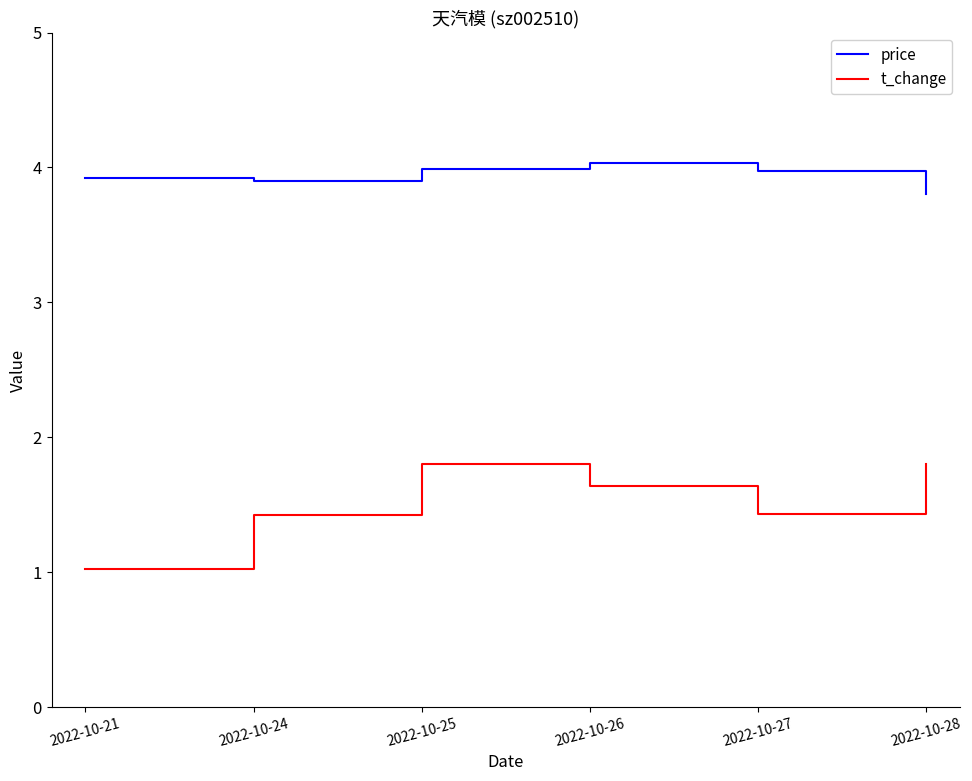

What is the sum of all t_change values?

9.1